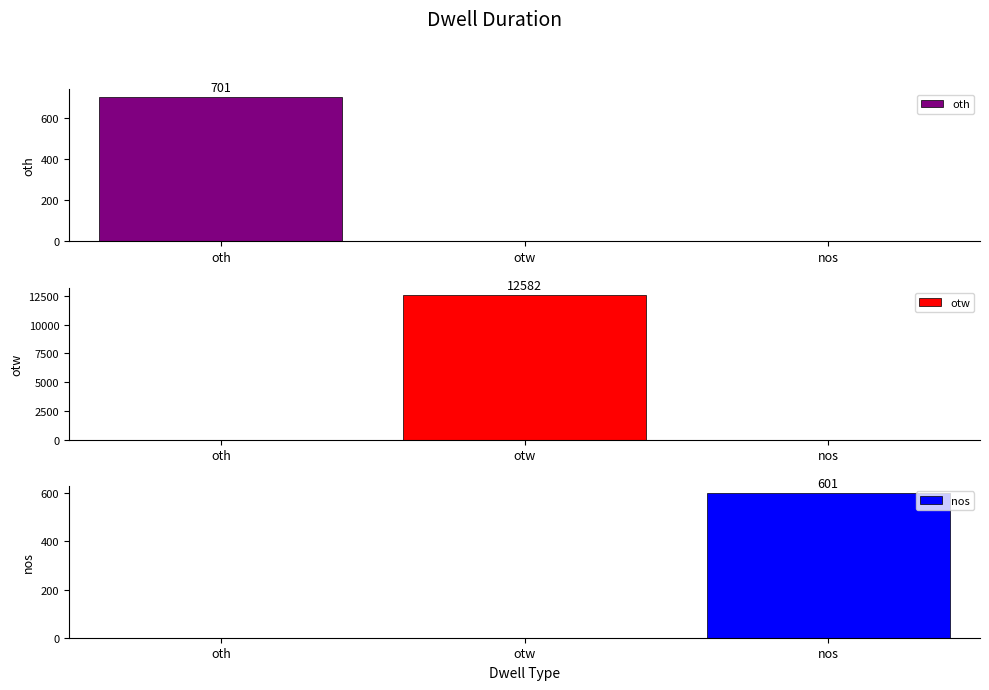

Which series changed the most between oth and otw?

otw